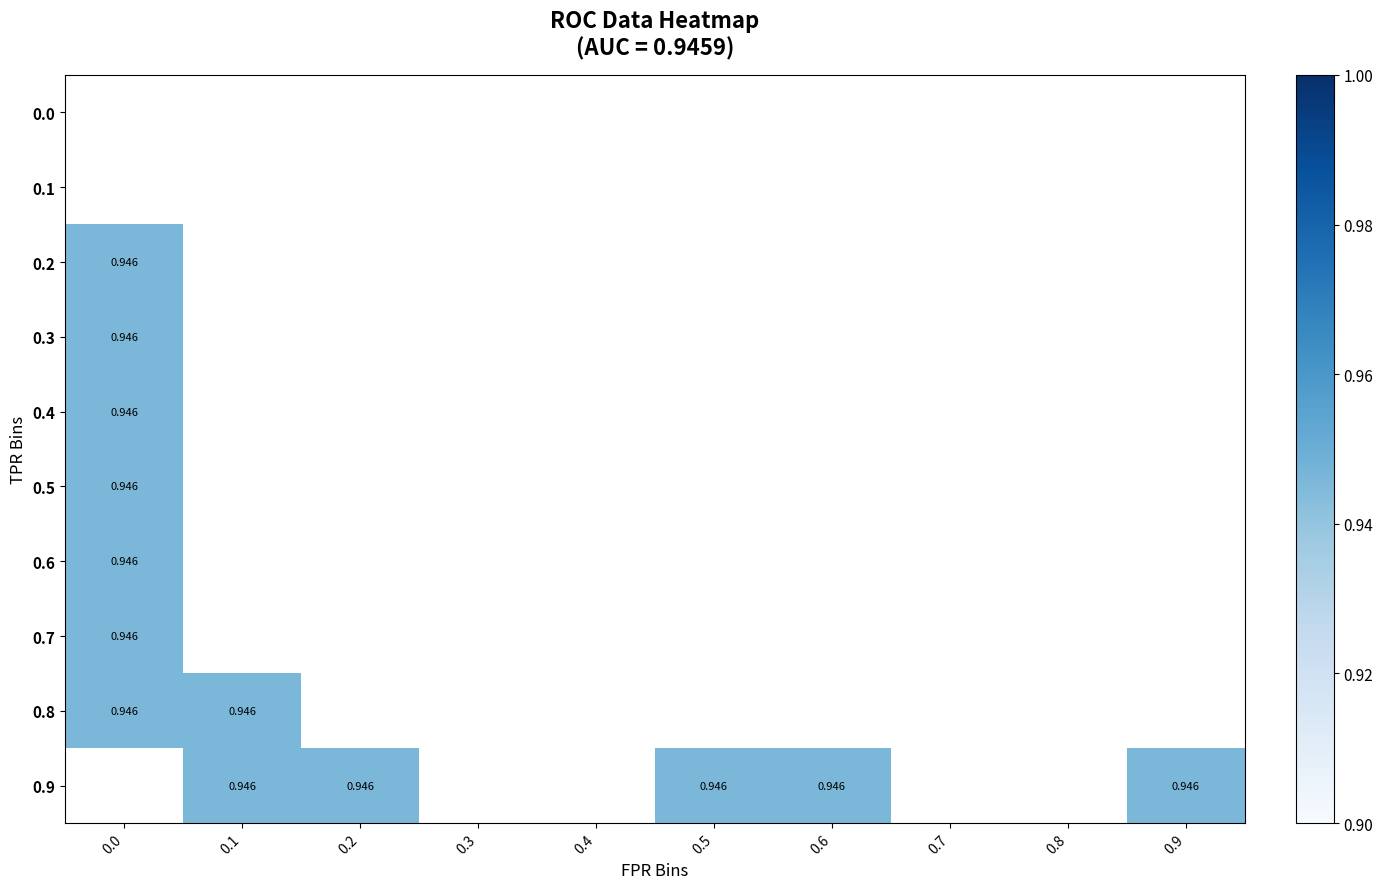

What is the maximum value shown in the chart?

0.9